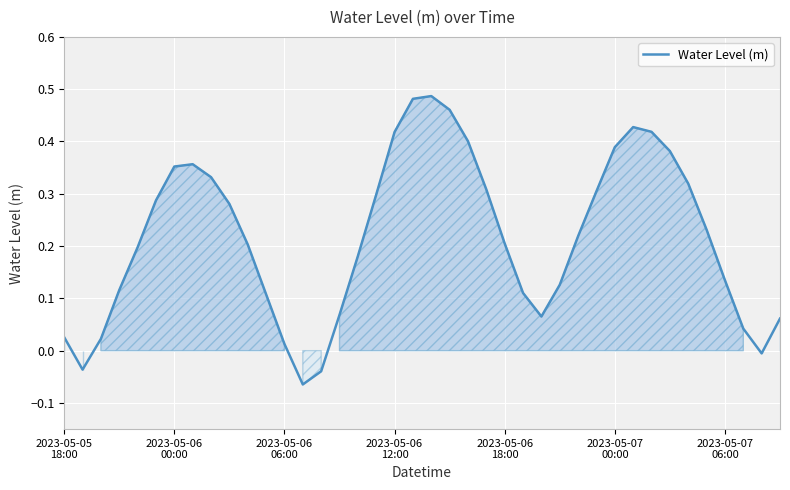

How many lines are shown in the chart?

1